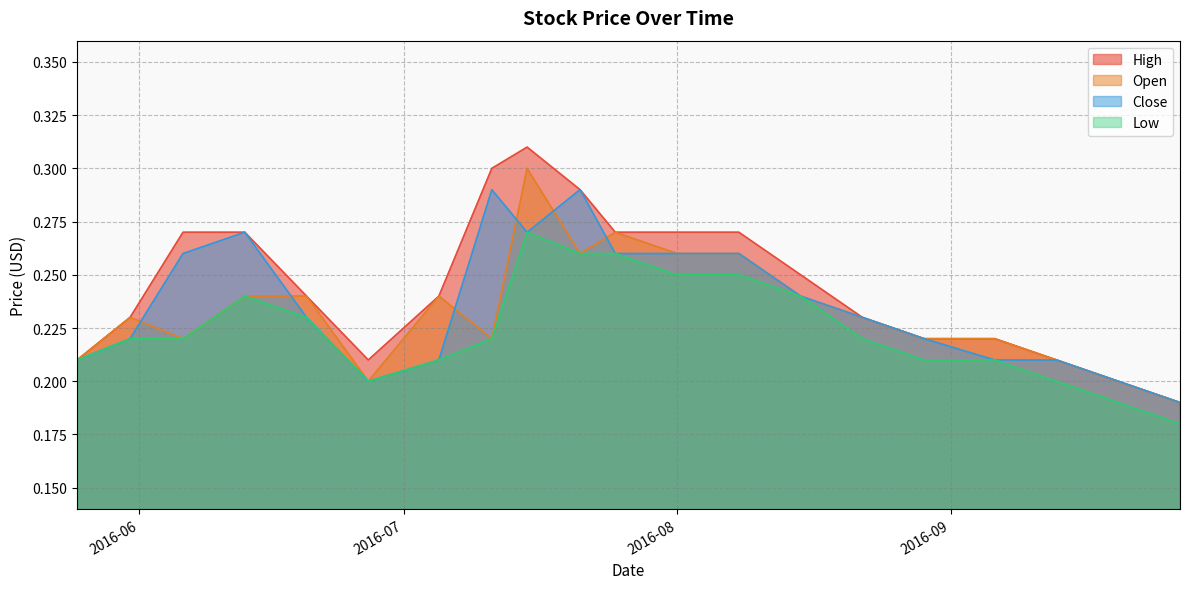

How many intersections are there between Close and Open?

6